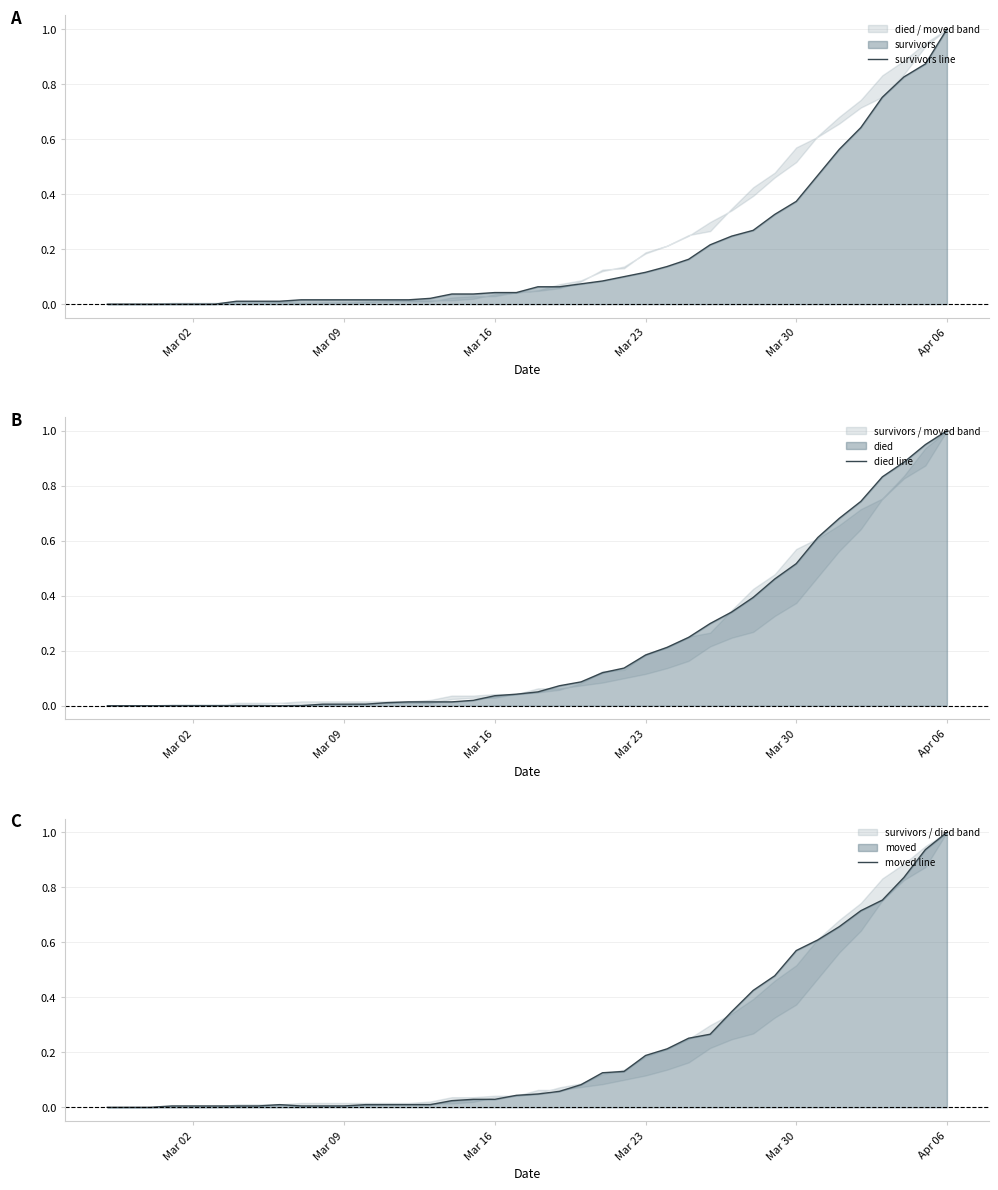

At which label does survivors line reach its peak?

Apr 06